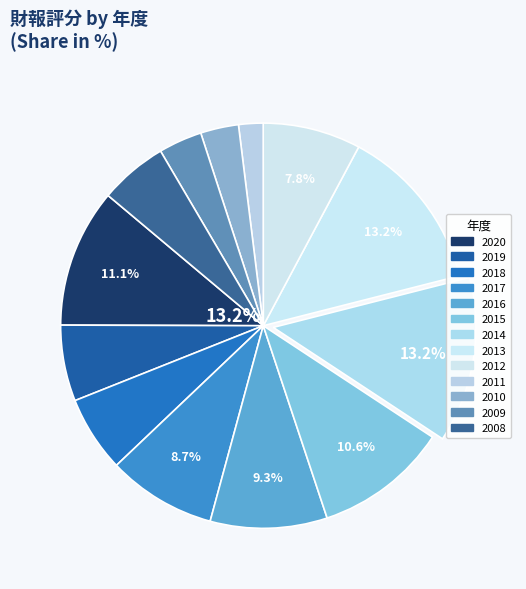

To the nearest percent, what is the difference between the 2019 and 2009 slice percentages?

3%